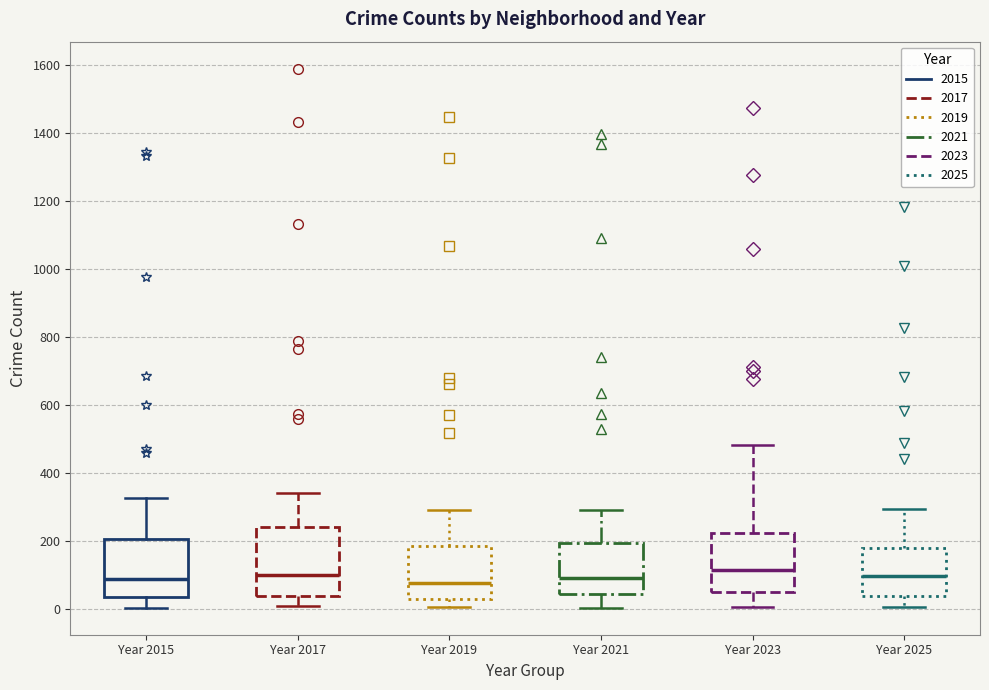

Where is the upper edge of the box for Year 2017 on the y-axis? The values are not printed on the chart, so give them approximately, as read against the axis.

240